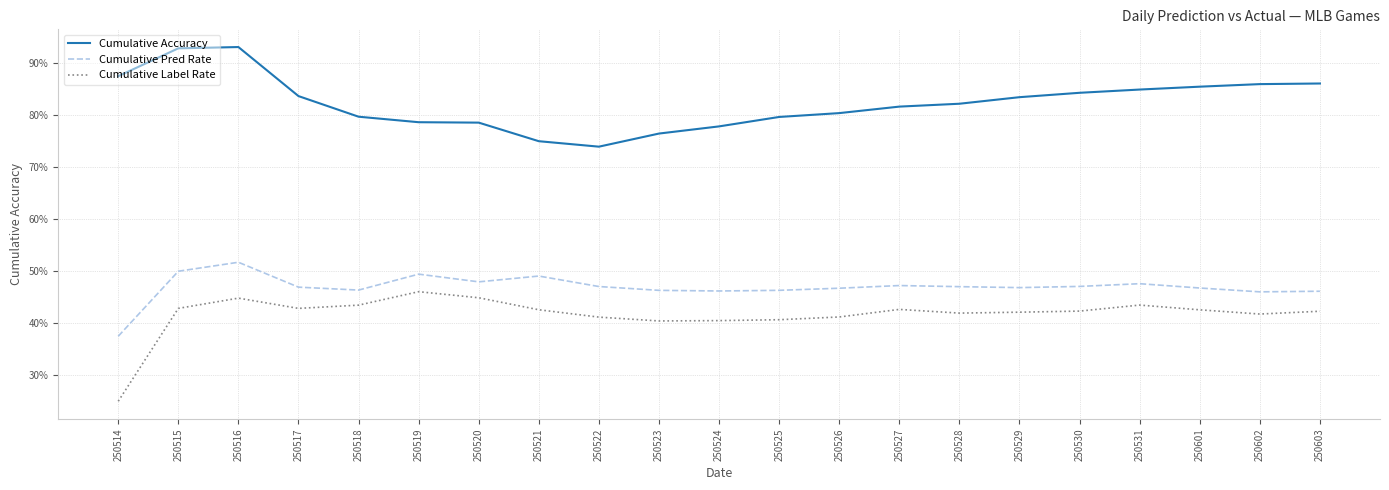

What is the difference between the maximum and minimum values in the Cumulative Label Rate series?

21.1